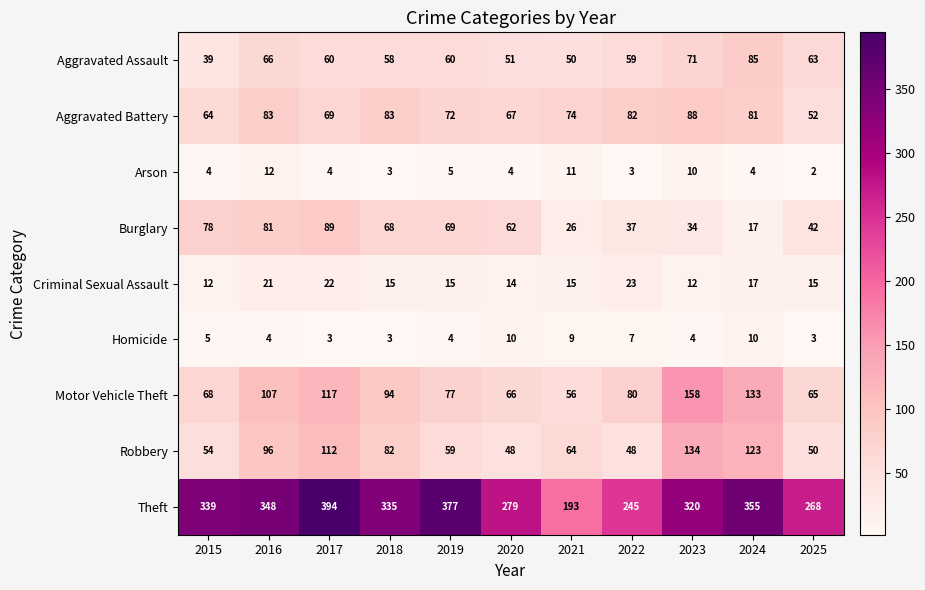

Rank the series by their maximum value, from highest to lowest.

Theft, Motor Vehicle Theft, Robbery, Burglary, Aggravated Battery, Aggravated Assault, Criminal Sexual Assault, Arson, Homicide